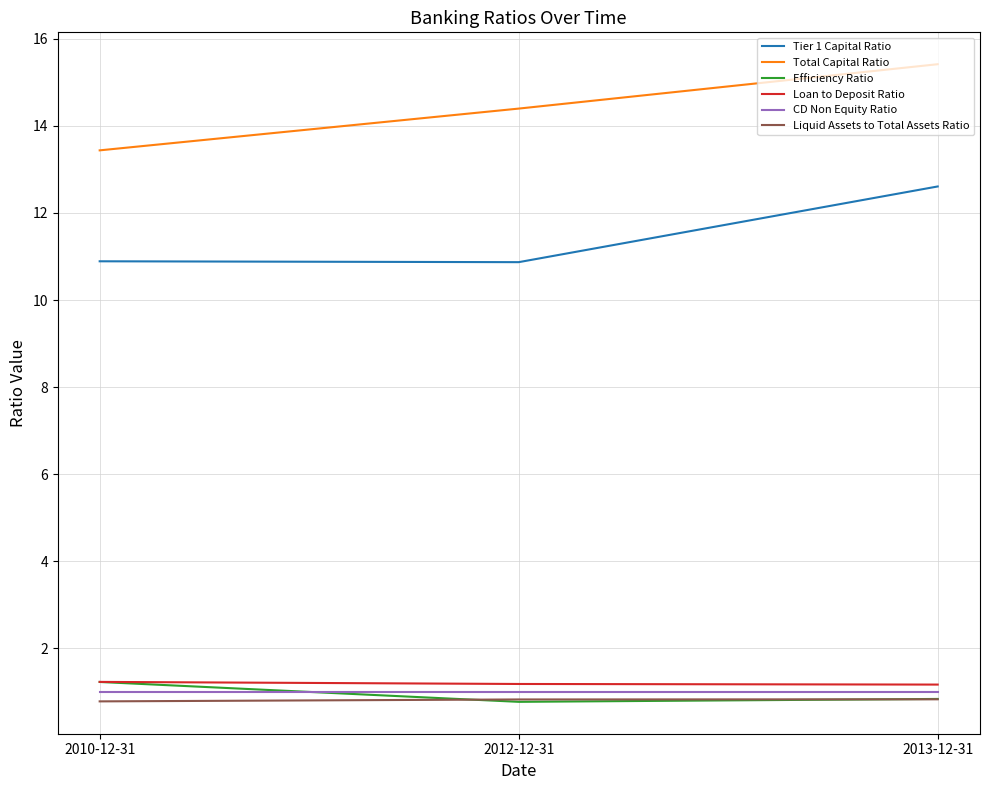

Does the chart display data point markers on the line(s)?

No